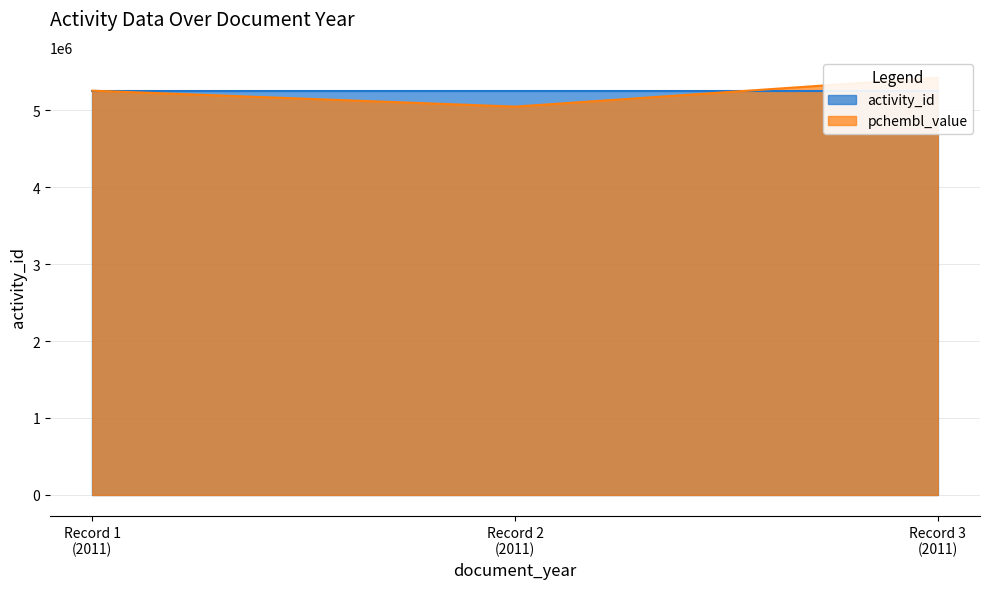

Does the chart display data point markers on the line(s)?

No